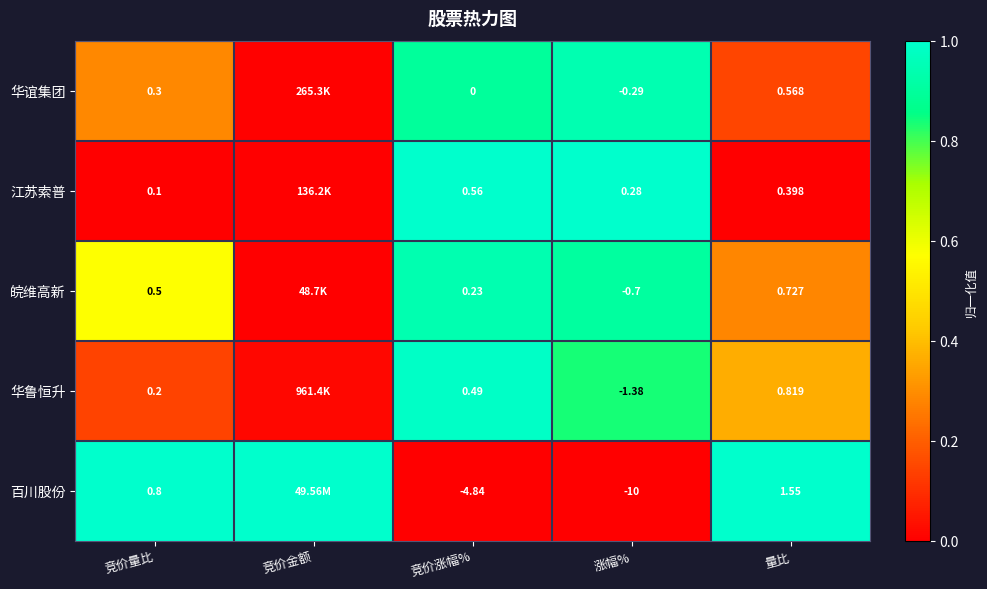

At how many categories does at least one series exceed 0?

5